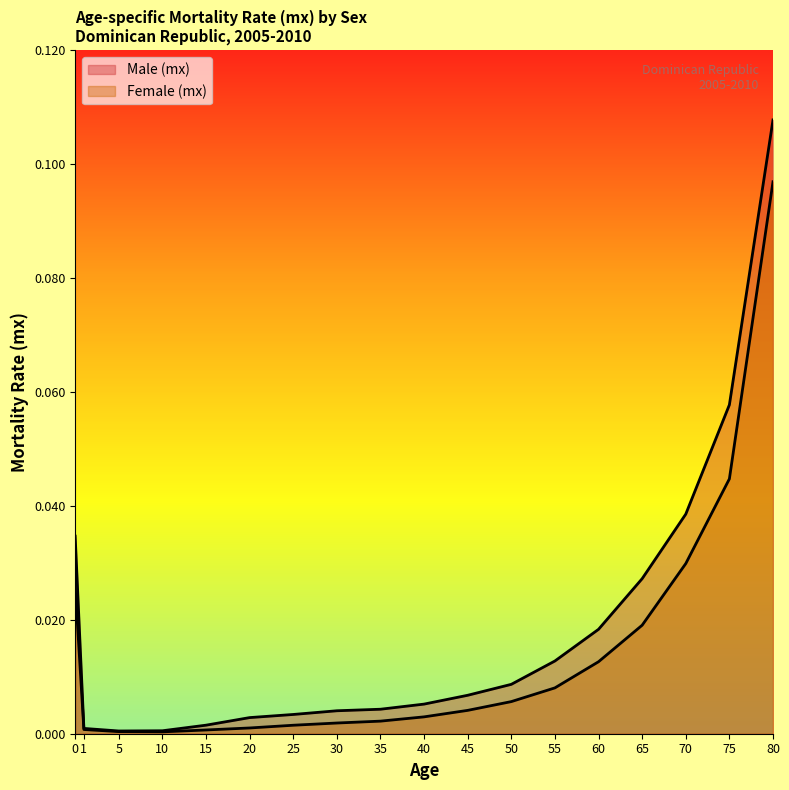

At 20, list the series in order from smallest to largest.

Female (mx), Male (mx)